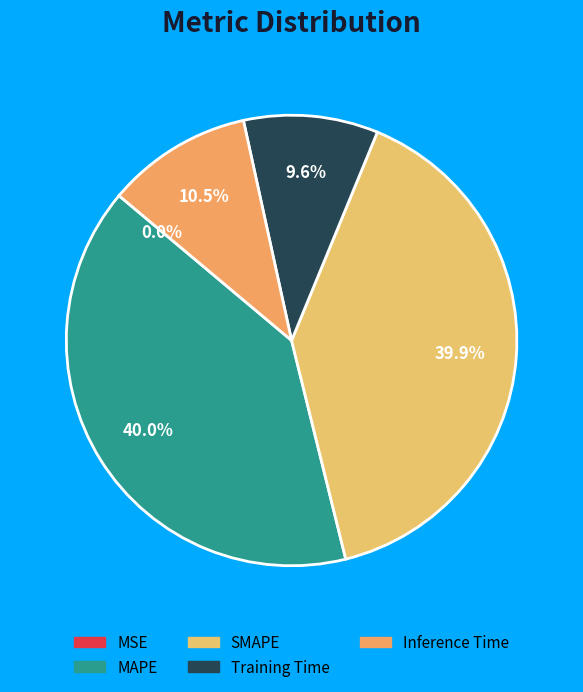

To the nearest percent, what is the difference between the largest and smallest slice percentages?

40%